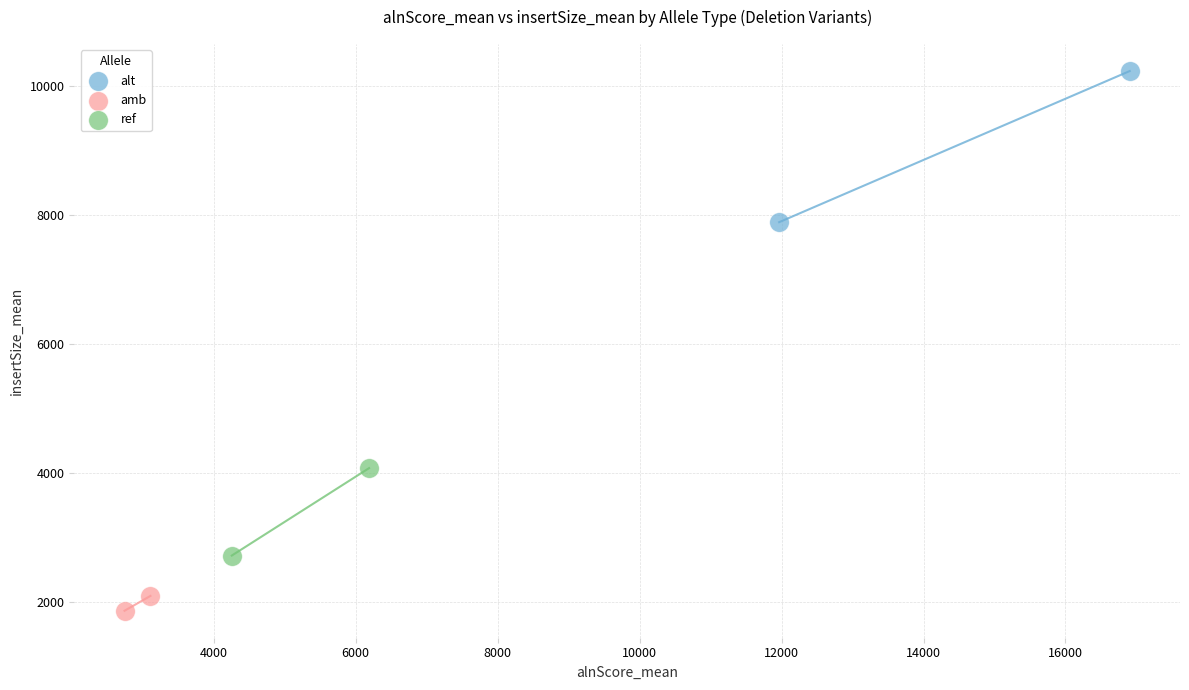

Which series reaches the minimum Y coordinate?

amb